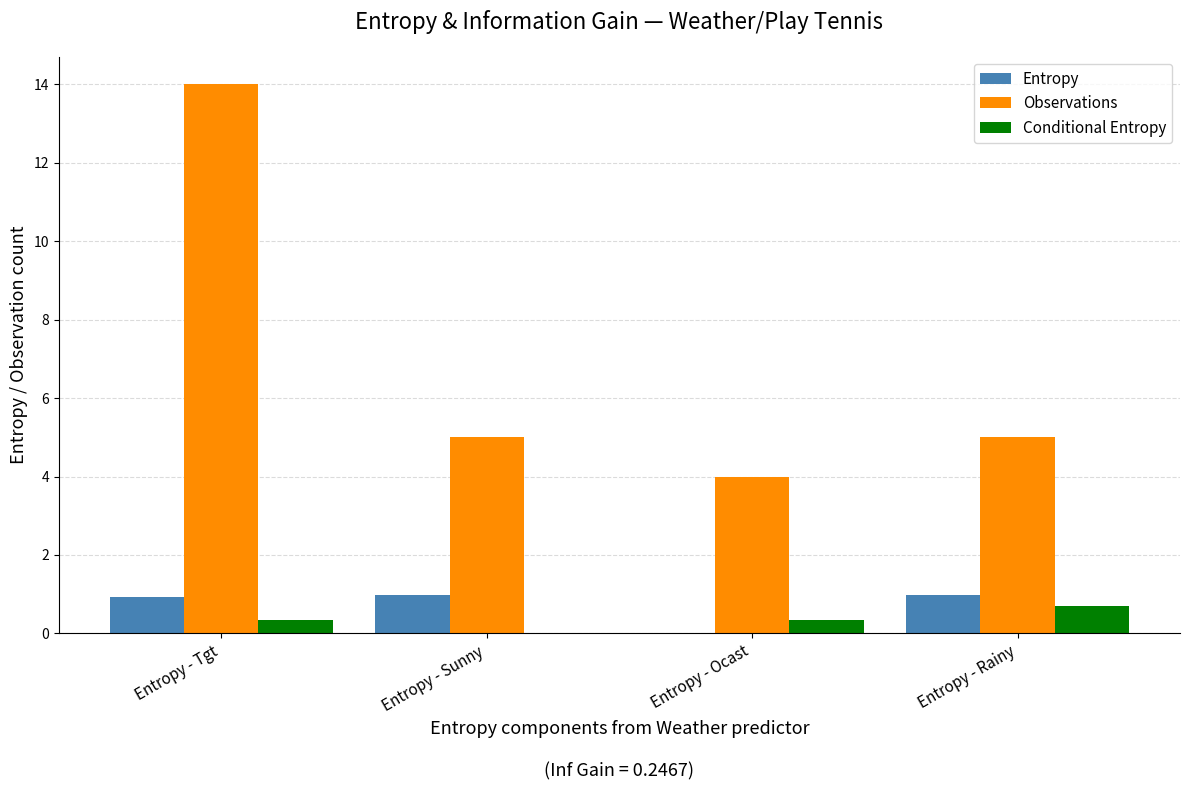

What are all the series names shown in the legend?

Entropy, Observations, Conditional Entropy